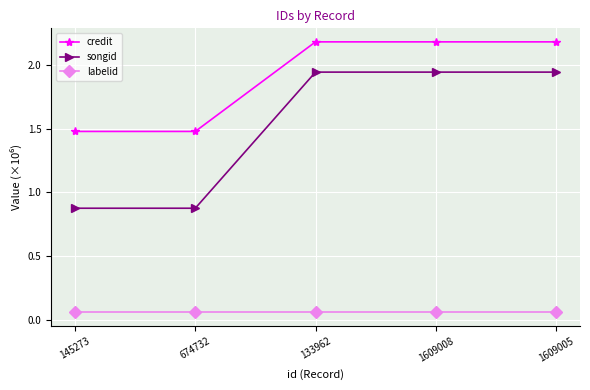

How many lines are shown in the chart?

3